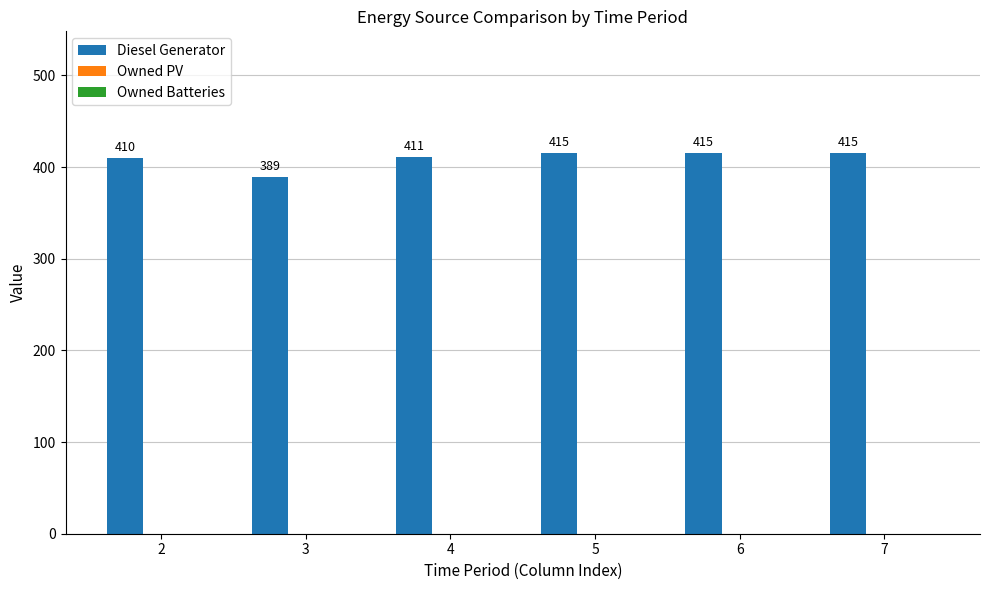

What is the value of the 3rd bar from the left?

411